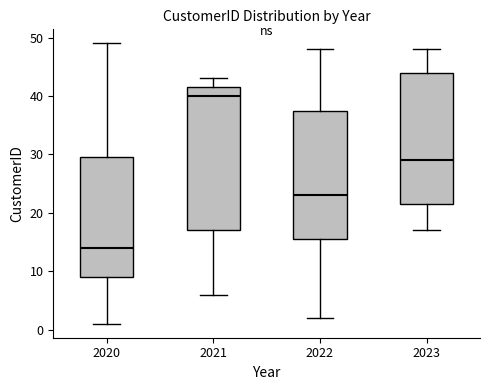

Which box has the lowest median line?

2020